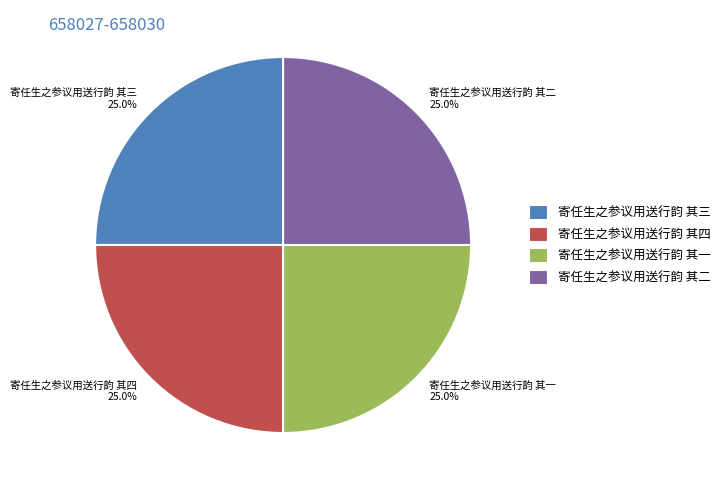

What percentage do 寄任生之参议用送行韵 其三 25.0% and 寄任生之参议用送行韵 其四 25.0% together represent?

50.0%